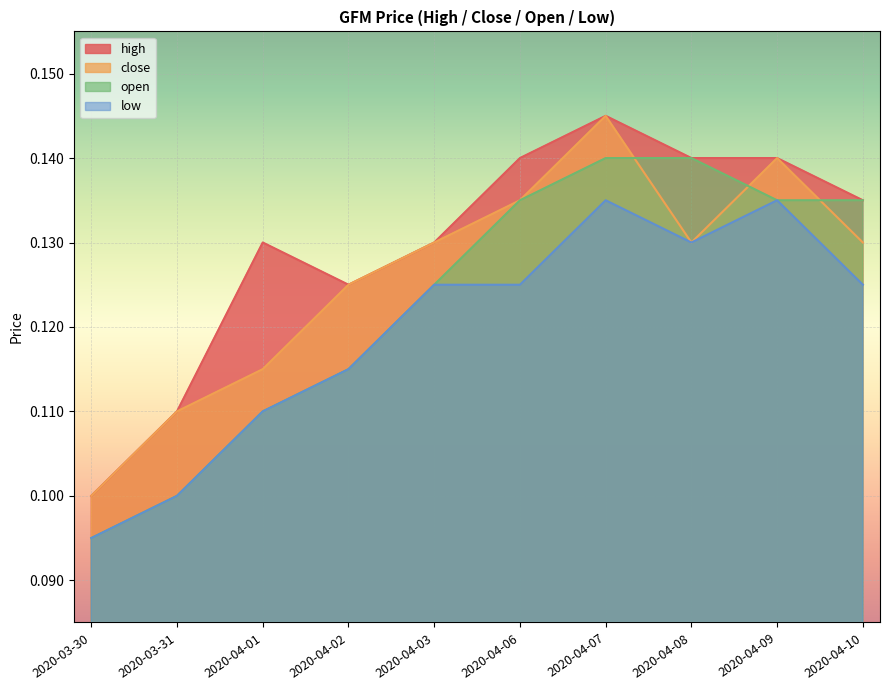

Is the value of high at 2020-04-09 greater than the value of low at 2020-04-09?

Yes